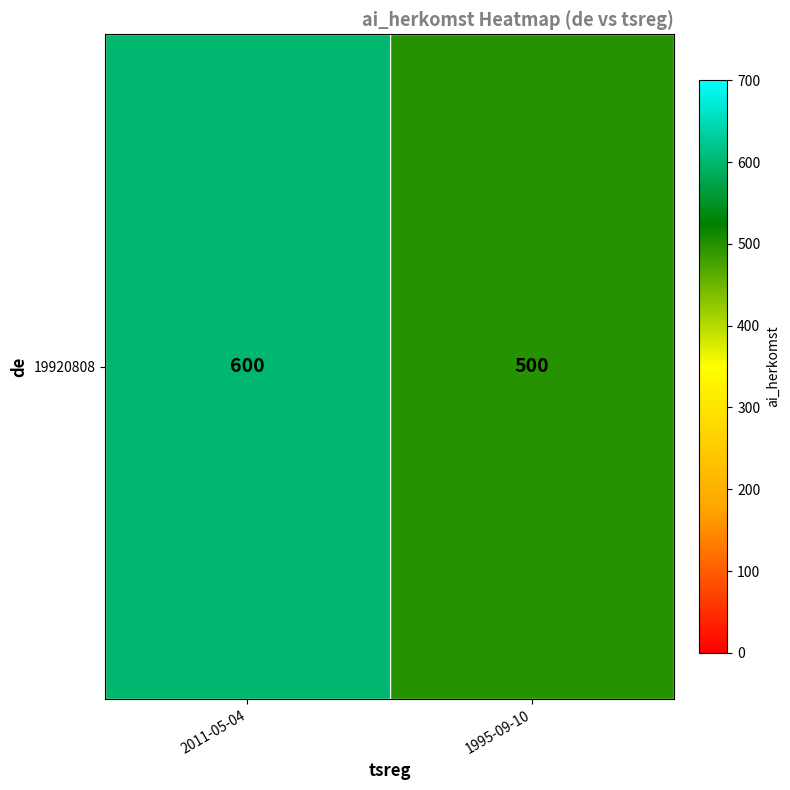

What is the minimum value shown in the chart?

500